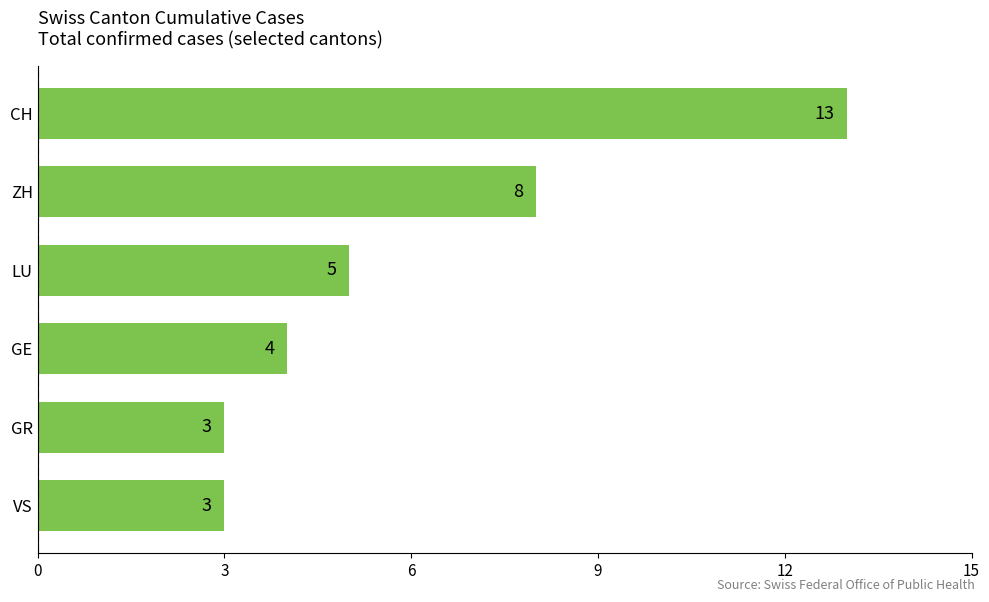

The value at ZH is 2. True or false?

False